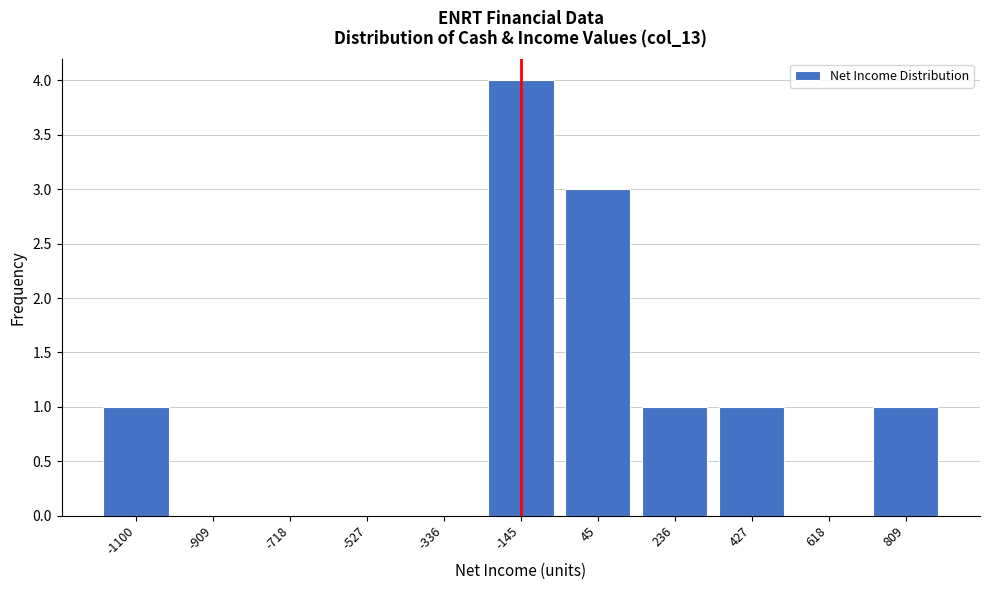

Reading left to right, what are all the values shown in this chart?

-1100=1	-909=0	-718=0	-527=0	-336=0	-145=4	45=3	236=1	427=1	618=0	809=1